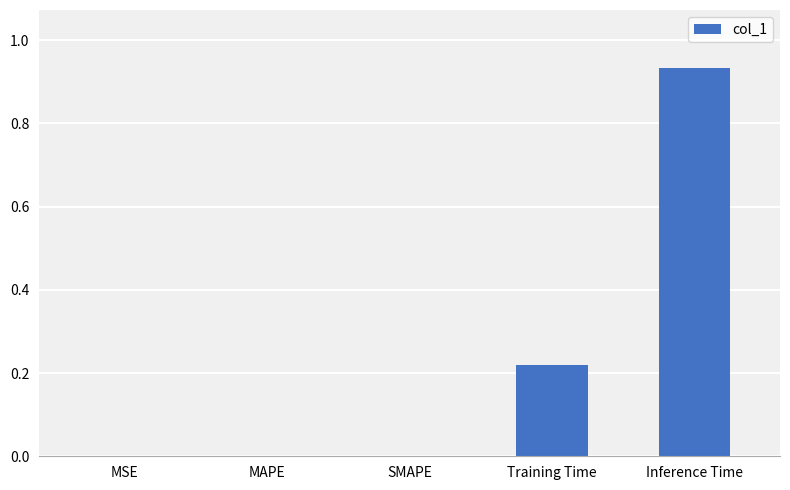

Count the number of data series in this chart.

1